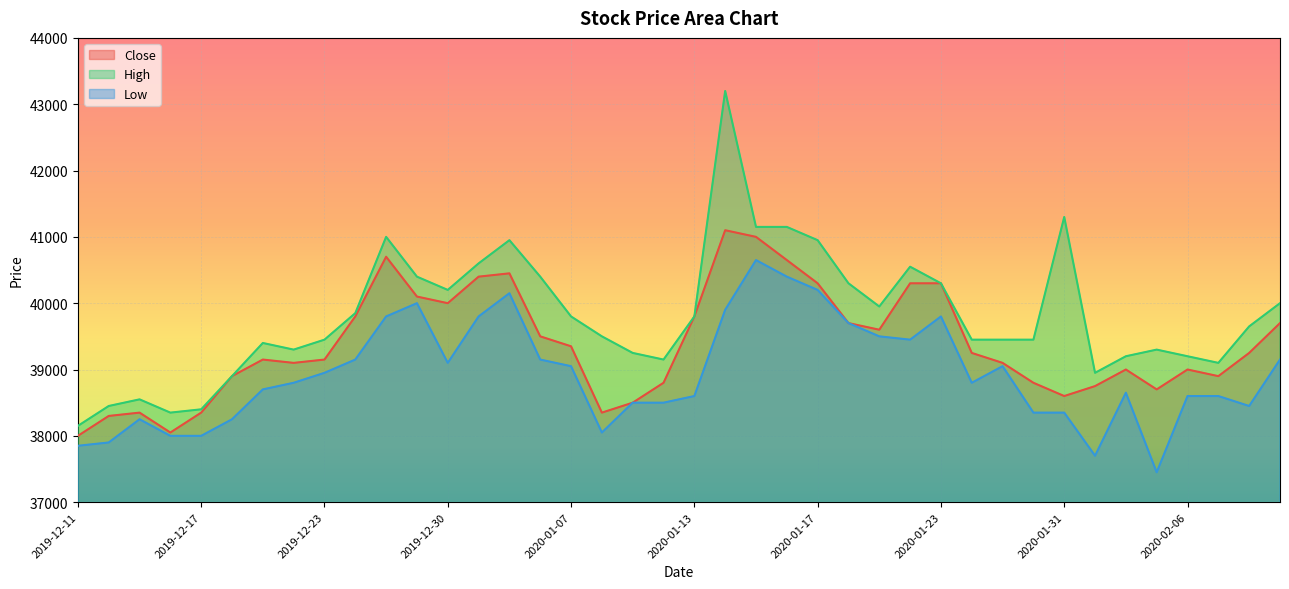

Where is the first local maximum for Close?

2019-12-13